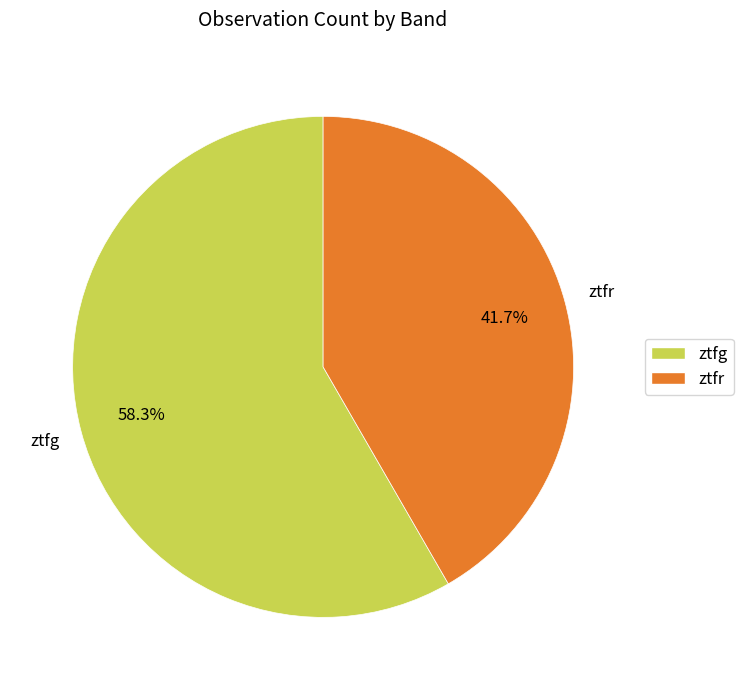

What is the ratio of the value at ztfr to the value at ztfg?

0.7